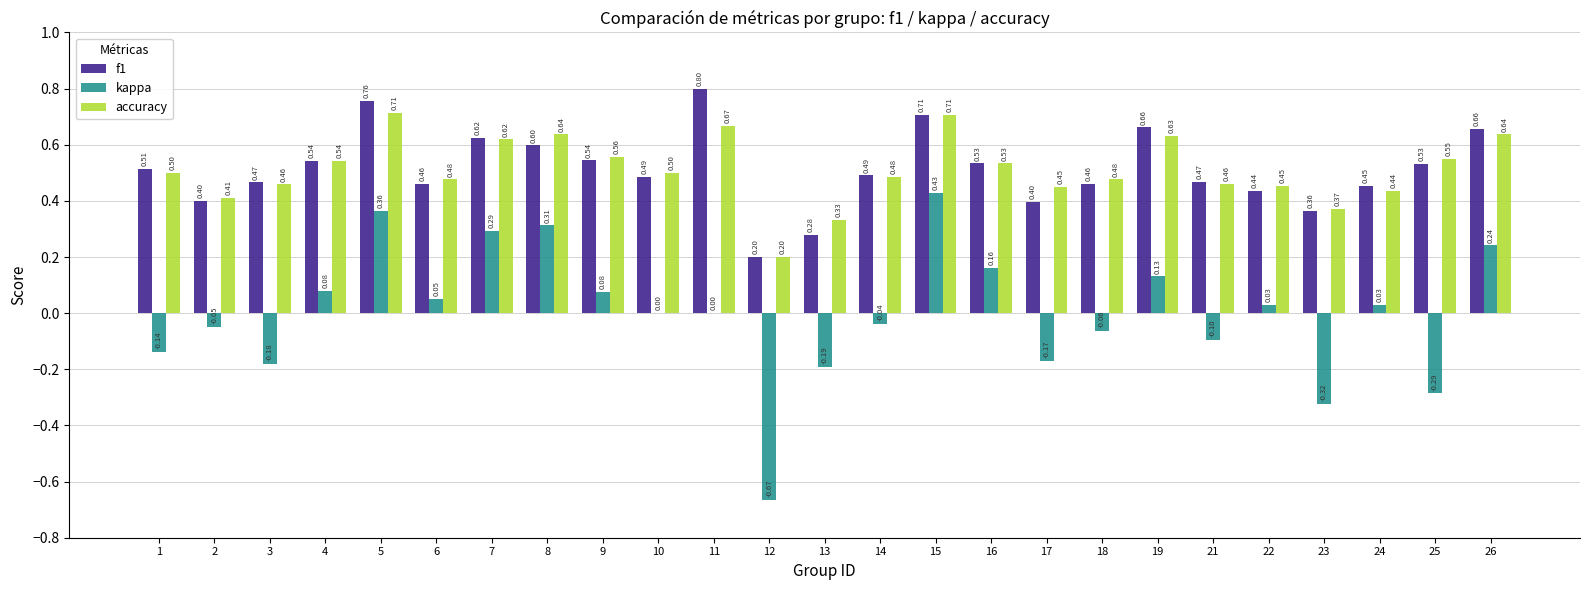

What is the total value across all series at 6?

1.0